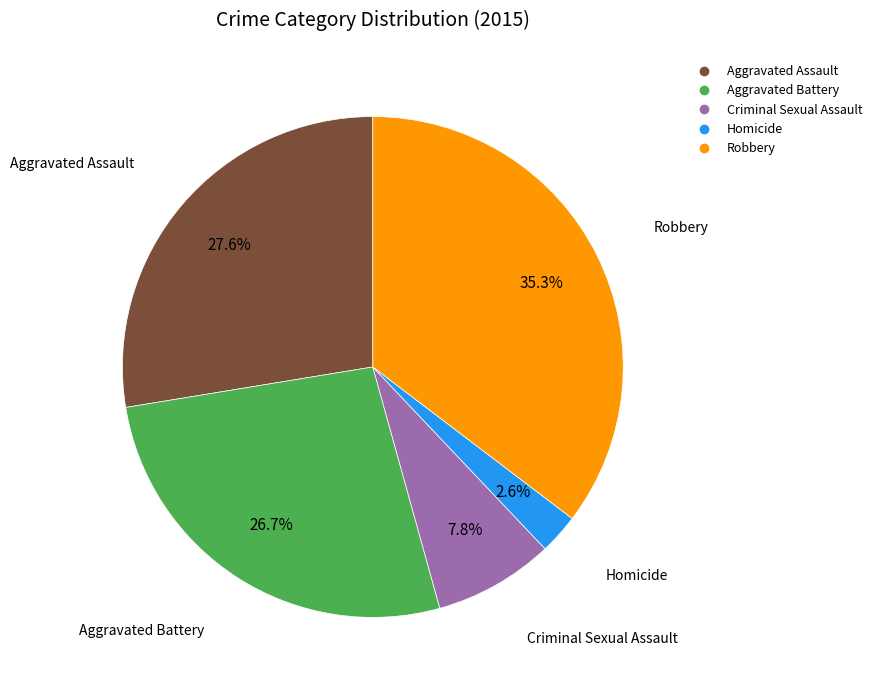

Which category has the biggest portion of the pie?

Robbery